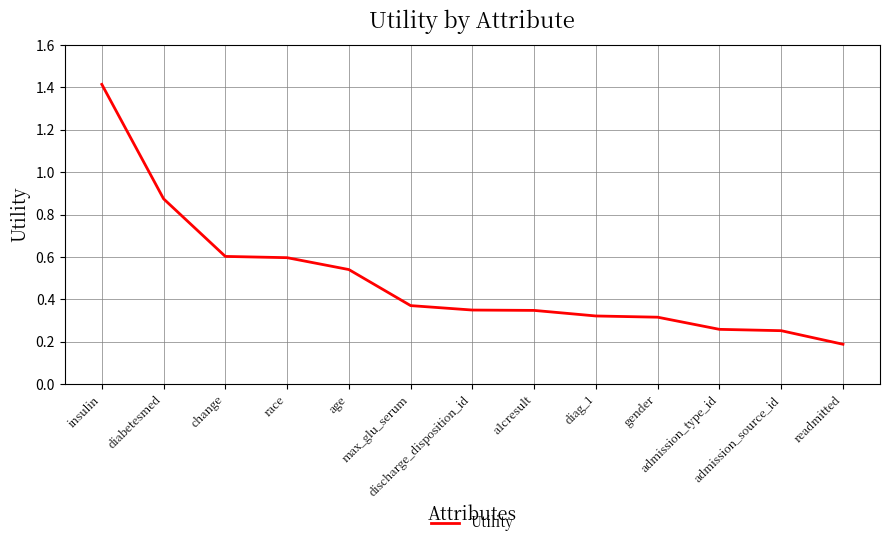

What is the greatest value displayed?

1.4